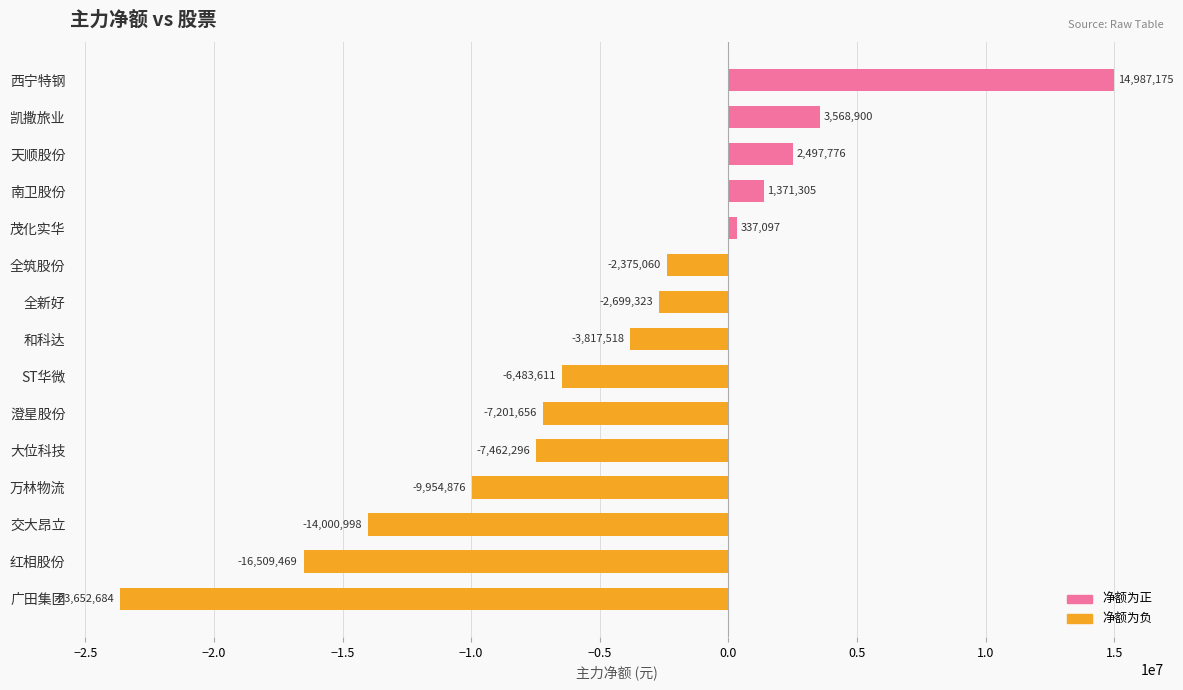

What is the label of the 15th bar from the bottom?

西宁特钢